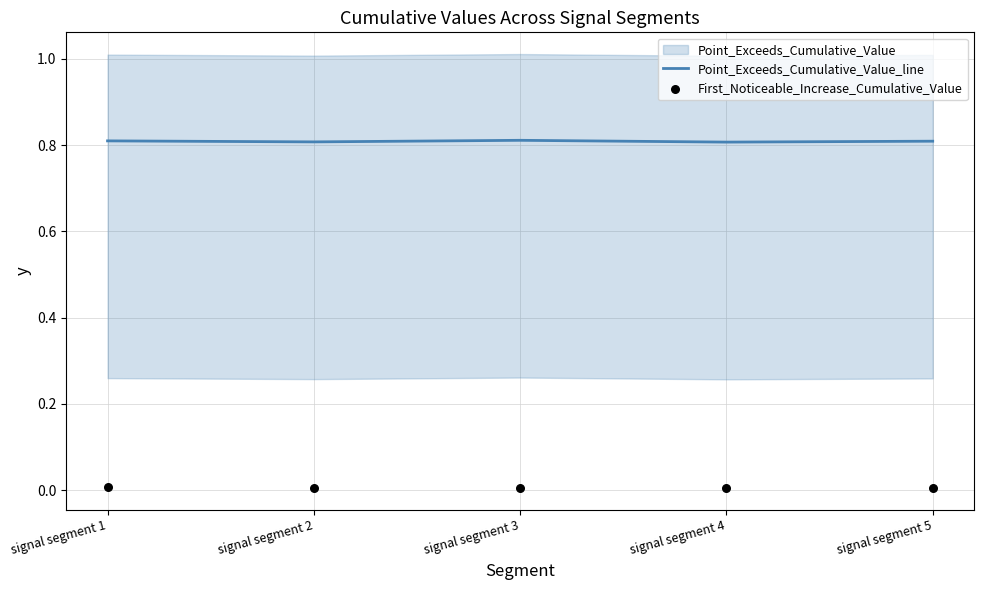

At how many categories does at least one series exceed 0?

5